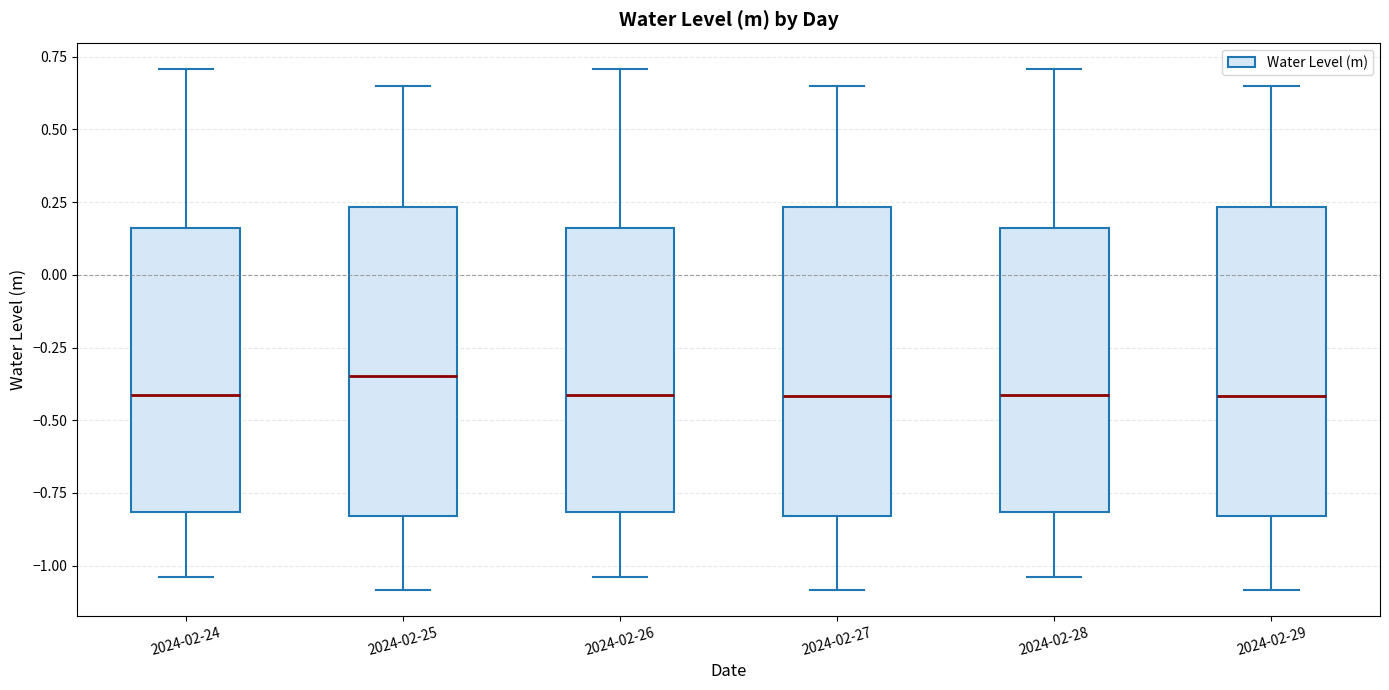

Reading left to right, read every box against the y-axis: the position of its median line, the range the box covers, and the ends of its whiskers. The values are not printed on the chart, so give them approximately, as read against the axis.

2024-02-24: median -0.40, box -0.80 to 0.15, whiskers -1.05 to 0.70
2024-02-25: median -0.35, box -0.85 to 0.25, whiskers -1.10 to 0.65
2024-02-26: median -0.40, box -0.80 to 0.15, whiskers -1.05 to 0.70
2024-02-27: median -0.40, box -0.85 to 0.25, whiskers -1.10 to 0.65
2024-02-28: median -0.40, box -0.80 to 0.15, whiskers -1.05 to 0.70
2024-02-29: median -0.40, box -0.85 to 0.25, whiskers -1.10 to 0.65